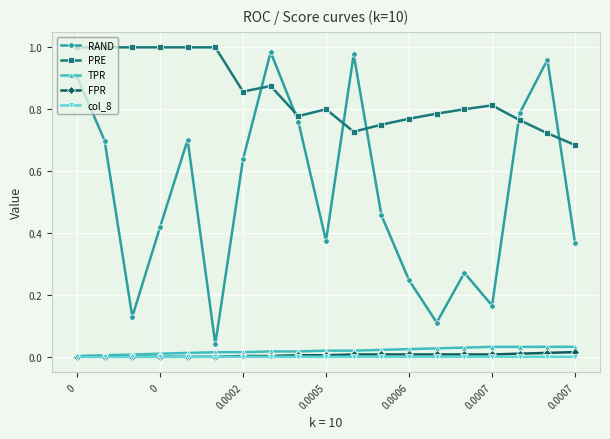

True or false: RAND has more than 1 interior local peaks.

True